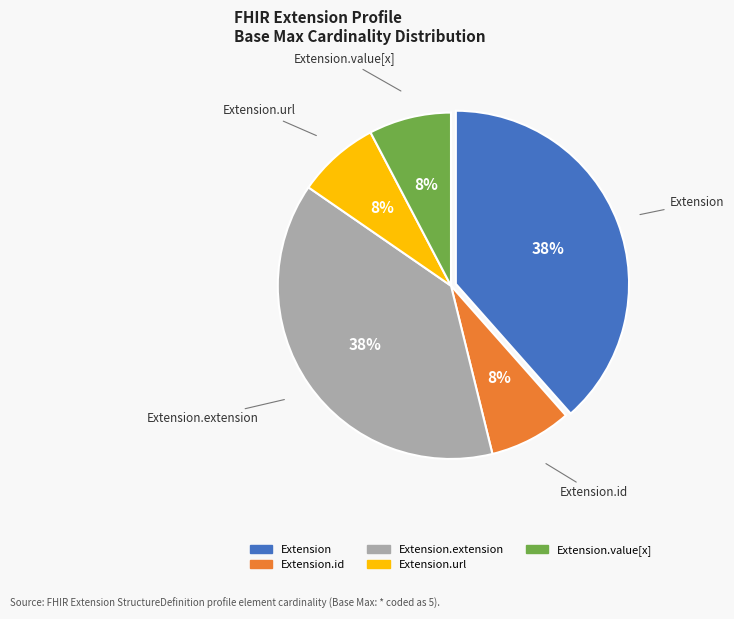

How many segments does this pie chart have?

5